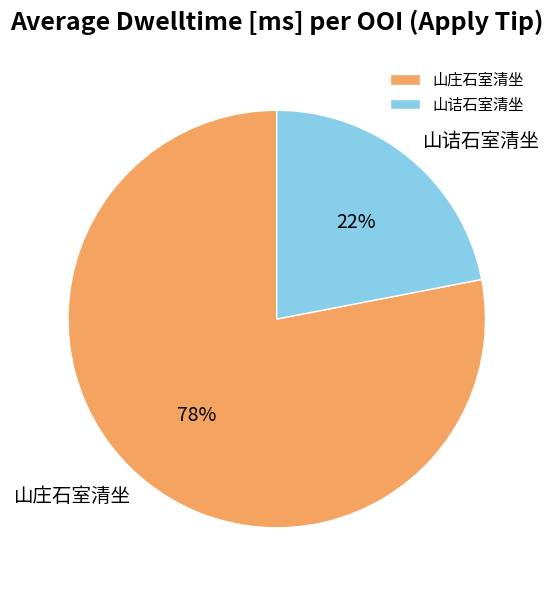

True or false: 山庄石室清坐 accounts for 84% of the total.

False